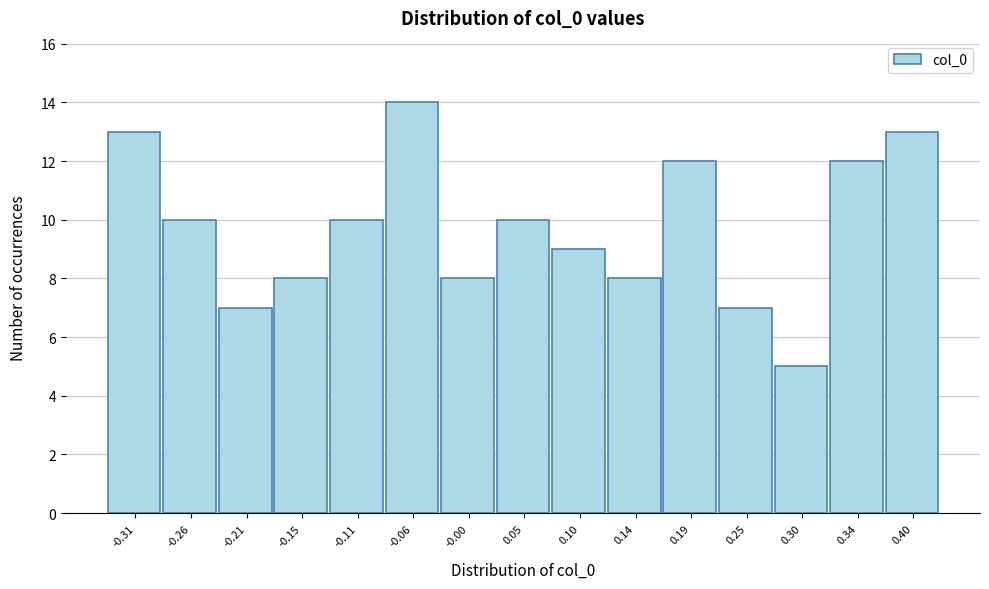

Reading left to right, transcribe this chart: for each bar, give the range it covers on the x-axis and its height. The values are not printed on the chart, so give them approximately, as read against the axis.

-0.33 to -0.28: 13
-0.28 to -0.23: 10
-0.23 to -0.18: 7
-0.18 to -0.13: 8
-0.13 to -0.08: 10
-0.08 to -0.03: 14
-0.03 to 0.02: 8
0.02 to 0.07: 10
0.07 to 0.12: 9
0.12 to 0.17: 8
0.17 to 0.22: 12
0.22 to 0.27: 7
0.27 to 0.32: 5
0.32 to 0.37: 12
0.37 to 0.42: 13